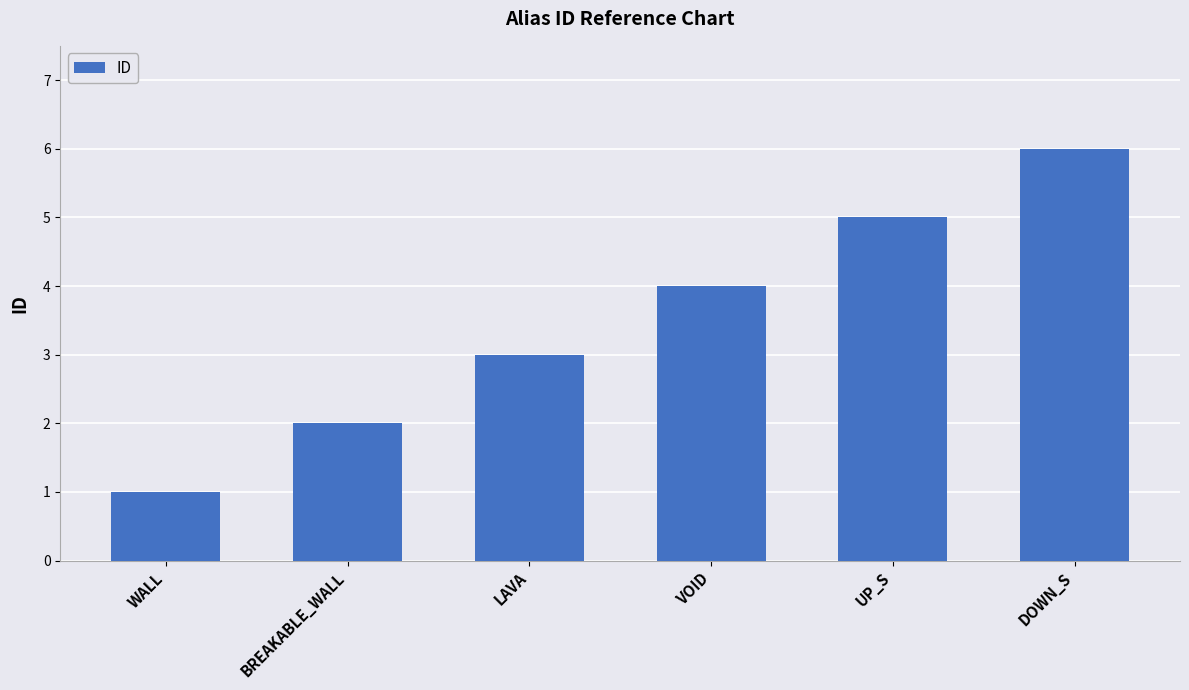

How many categories are shown in the chart?

6